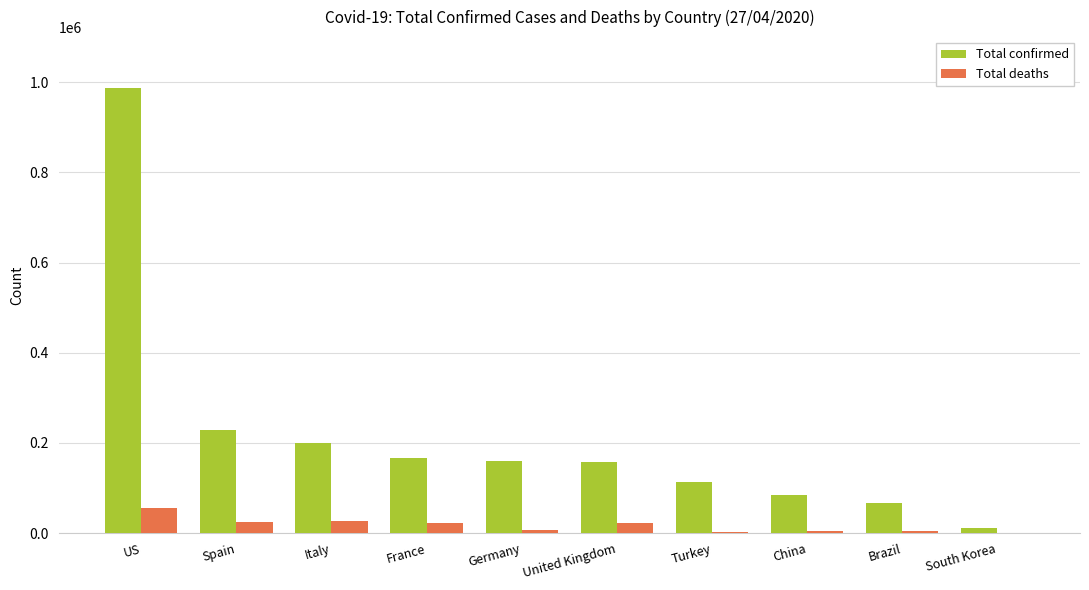

What is the total value across all series at Brazil?

72049